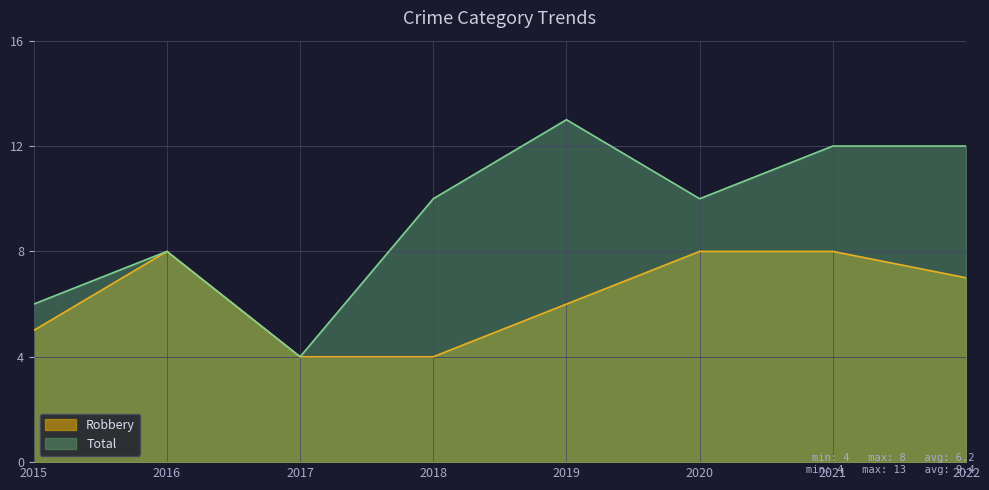

Is it true that Total equals 8 at 2016?

True